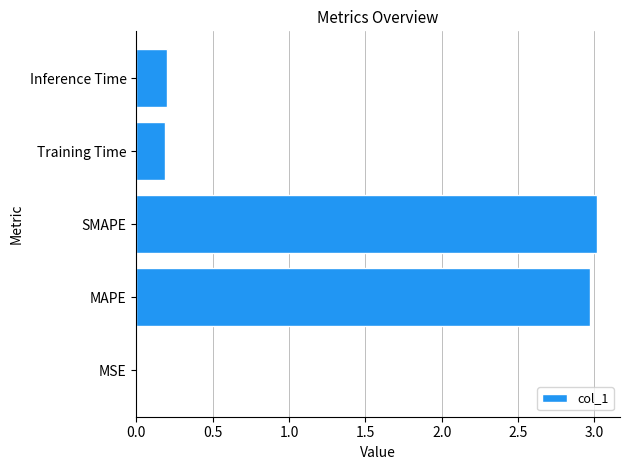

The value at Inference Time is 0.3. True or false?

False